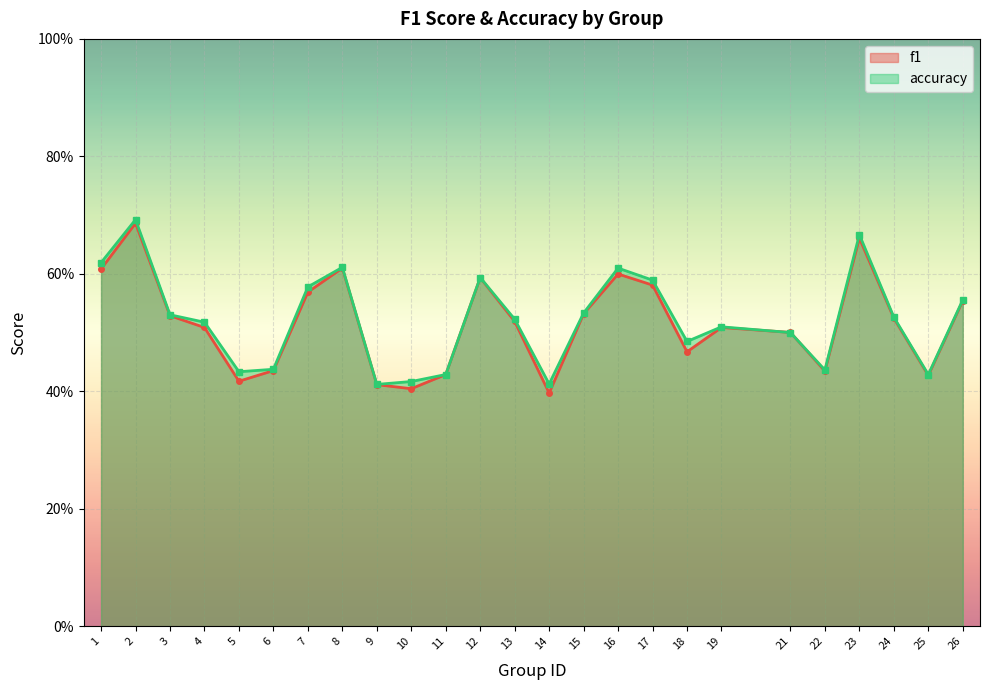

The value of accuracy at 22 is 0.4. True or false?

True